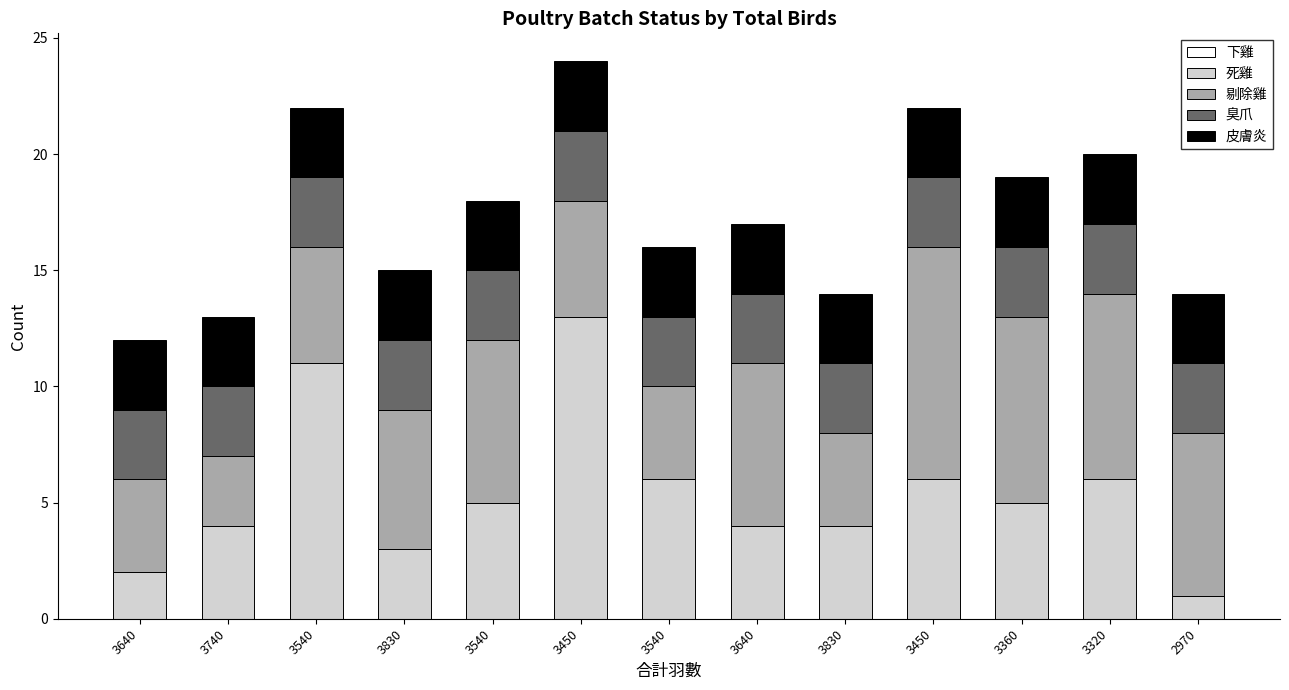

Does the chart contain any negative values?

No